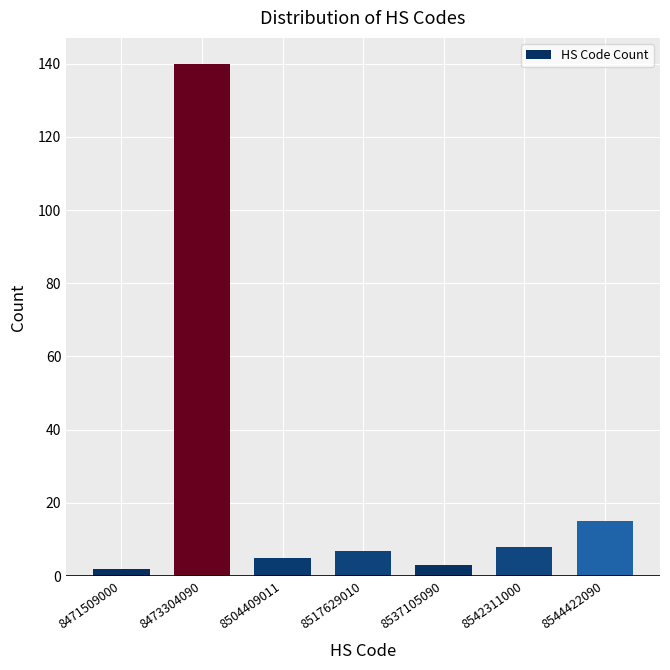

Reading left to right, what are all the values shown in this chart?

2	140	5	7	3	8	15